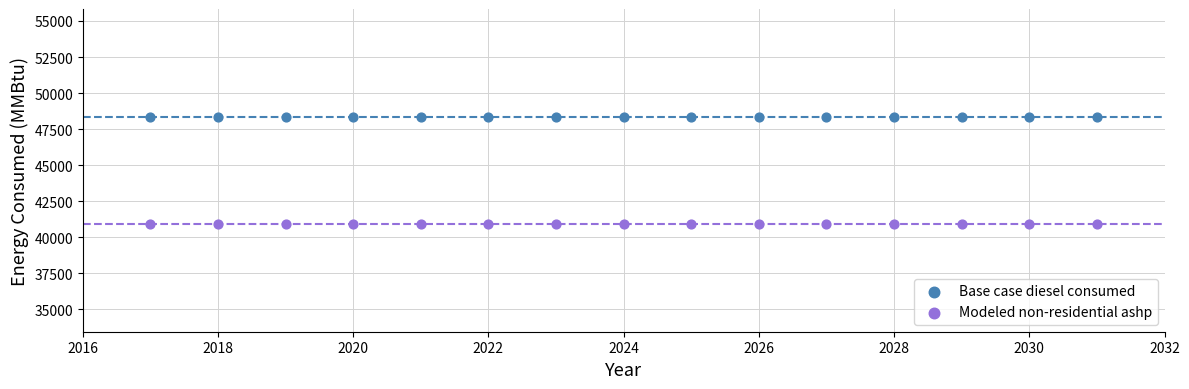

What are all the series names shown in the legend?

Base case diesel consumed, Modeled non-residential ashp